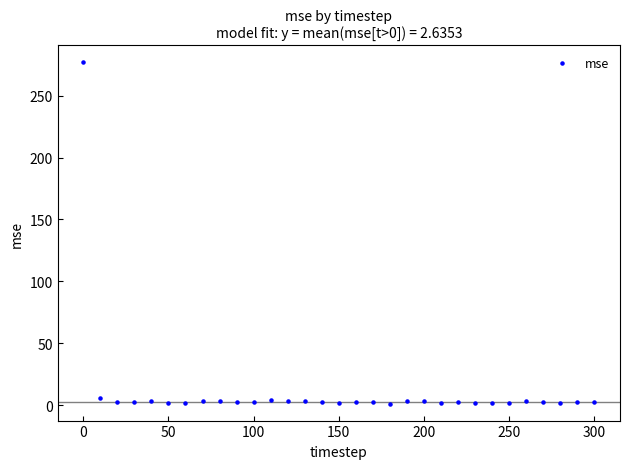

What is the range of Y values (max minus min)?

275.5